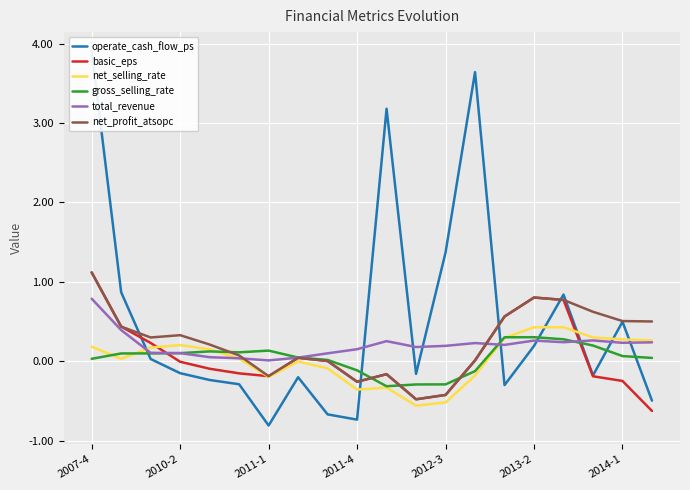

At which category is the sum across all series the highest?

2007-4